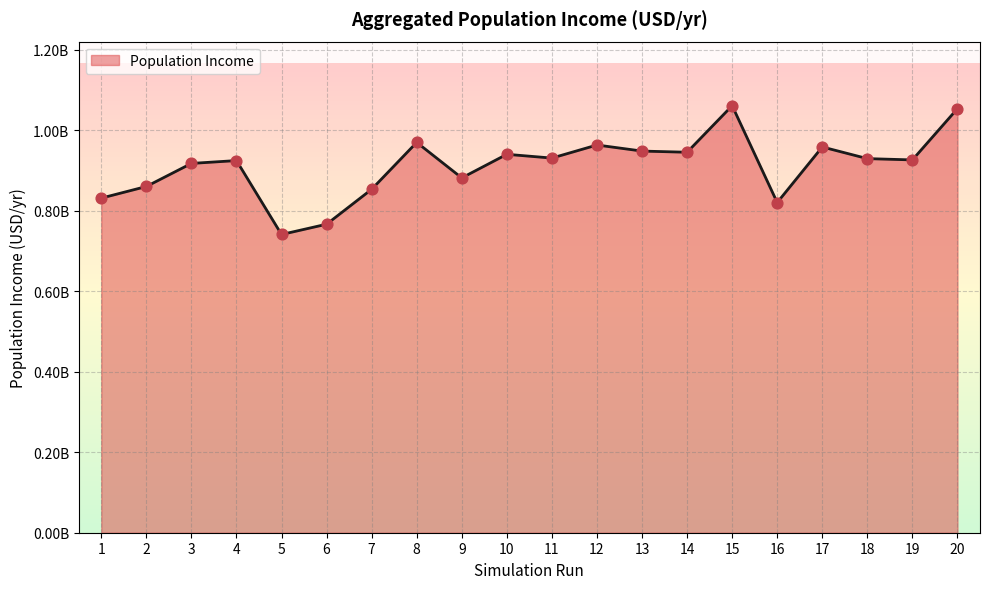

Approximately how many times larger is the value at 7 compared to 19?

0.9